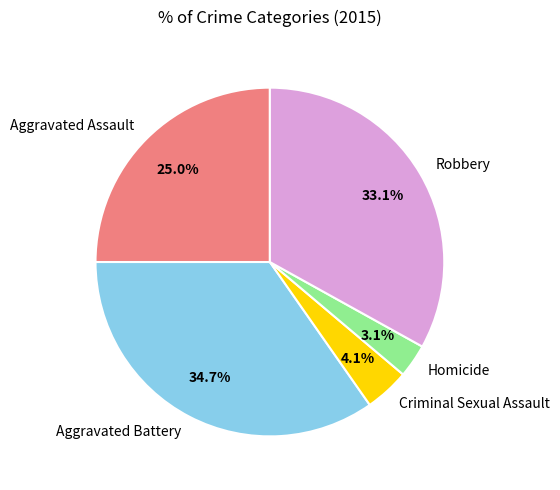

True or false: Homicide accounts for 3% of the total.

True